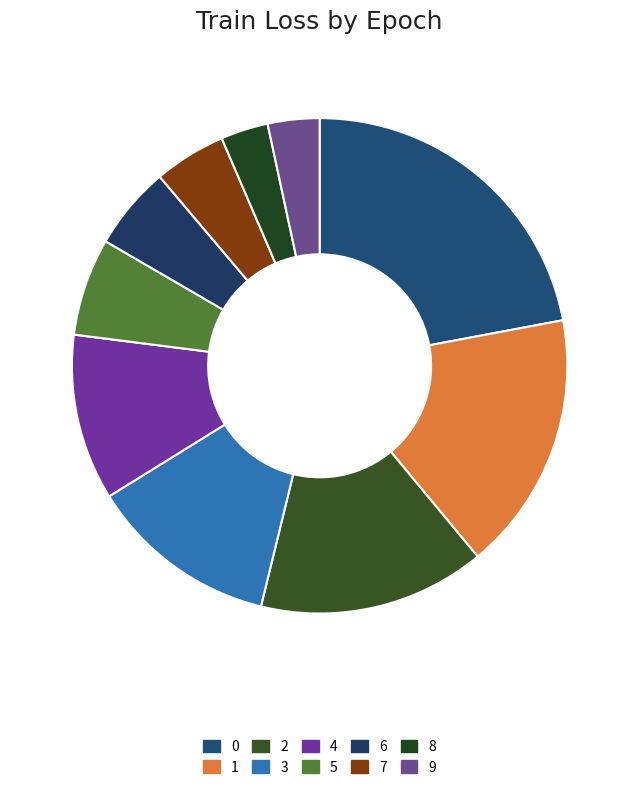

Combined, do 8 and 5 account for over 50%?

No